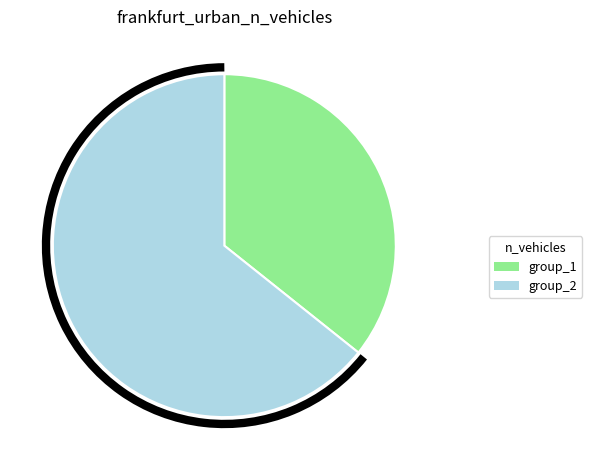

Which slice is the smallest?

group_1